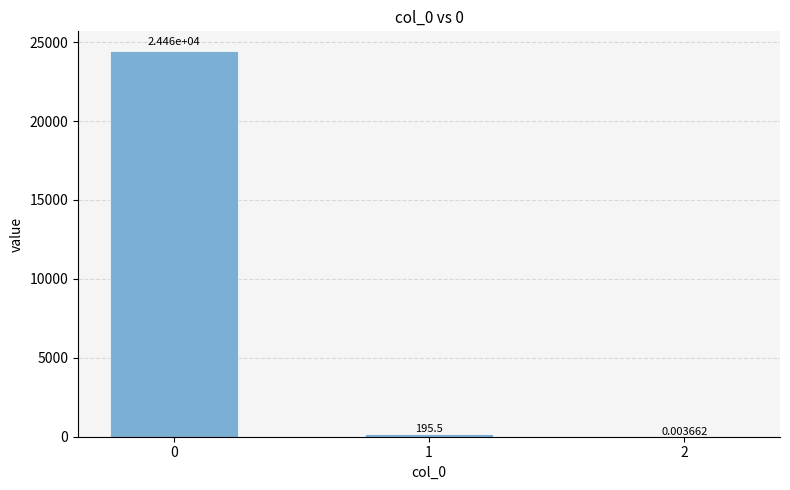

What is the sum of all values?

24659.6